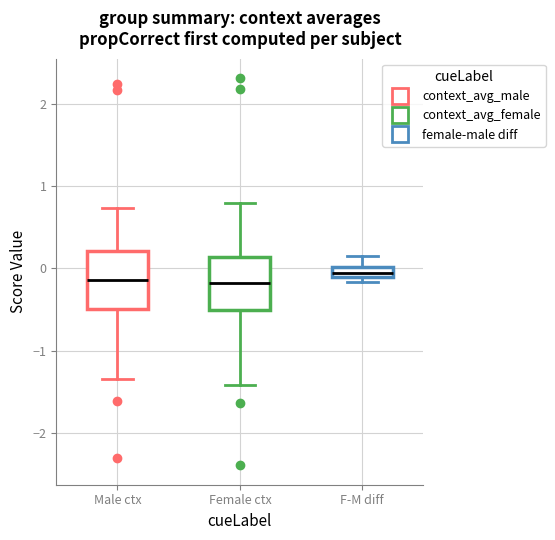

Where does the lower whisker of the box for Female ctx end on the y-axis? The values are not printed on the chart, so give them approximately, as read against the axis.

-1.4